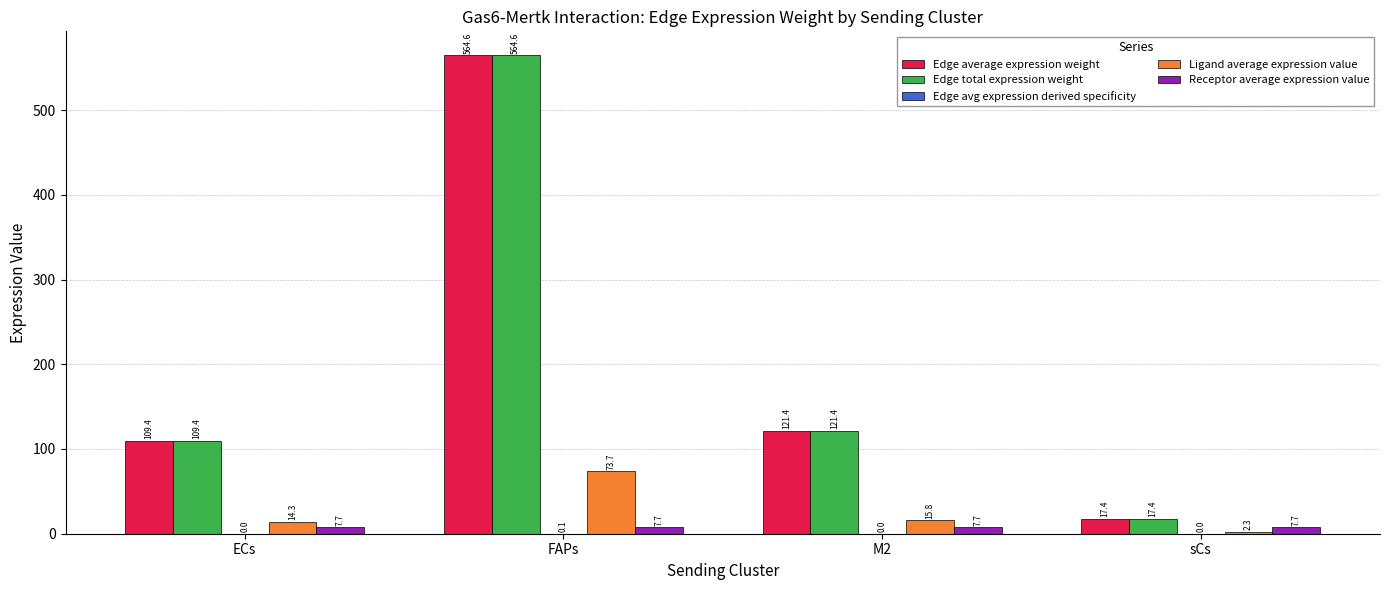

What is the greatest value displayed?

564.6